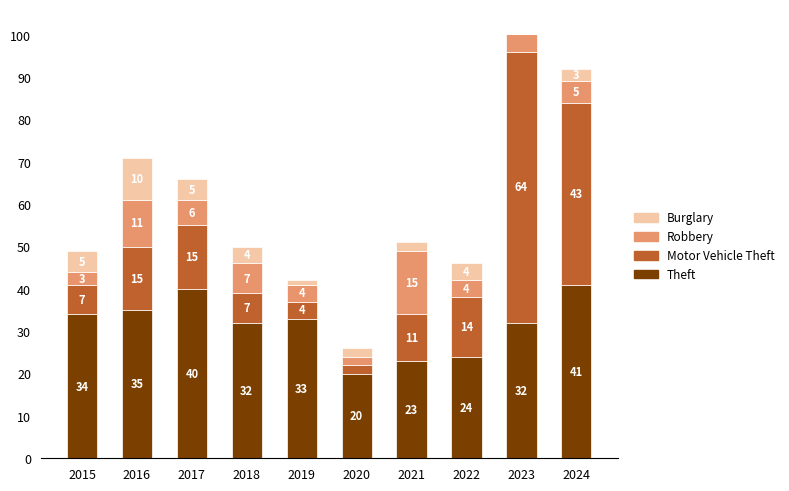

What is the value of the Robbery bar at the 5th from the left?

4